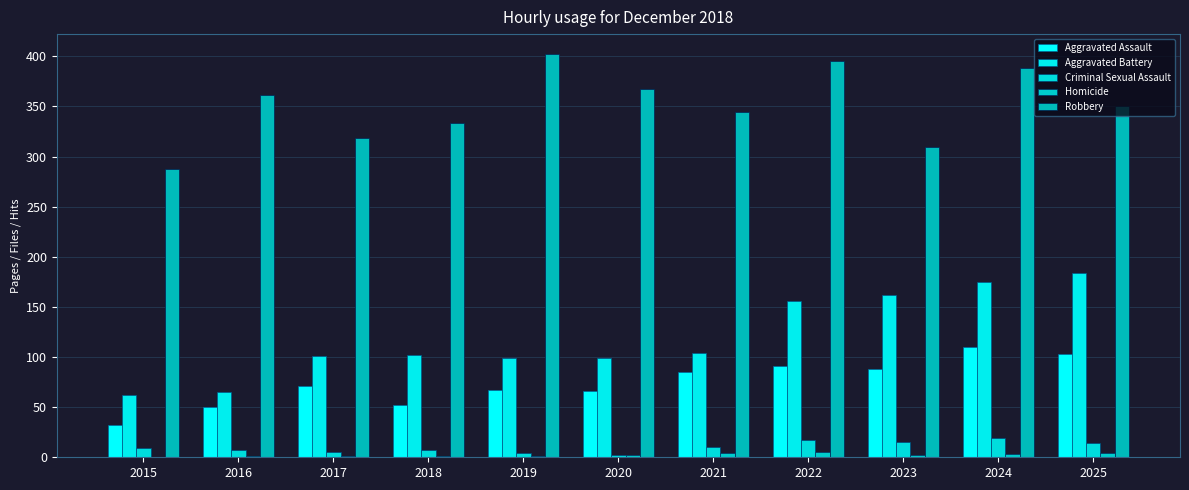

What are all the series names shown in the legend?

Aggravated Assault, Aggravated Battery, Criminal Sexual Assault, Homicide, Robbery